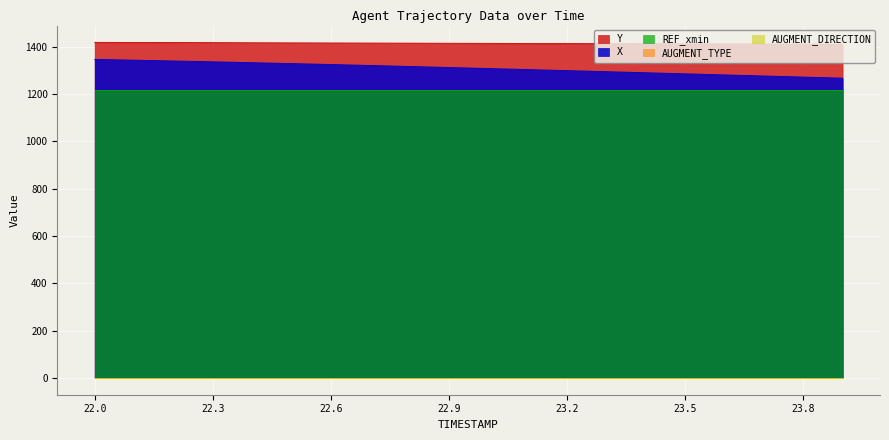

Which series changed the most between 22.1 and 22.3?

Y